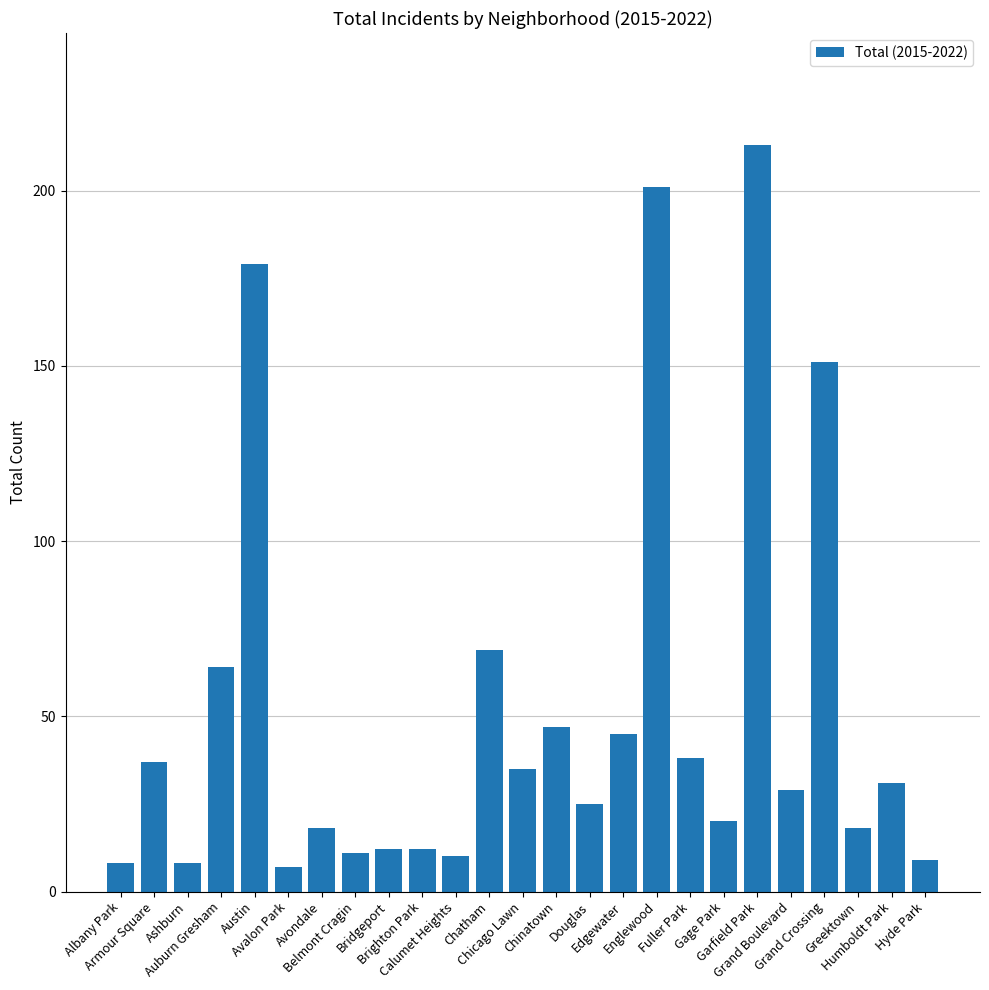

What is the smallest value displayed?

7